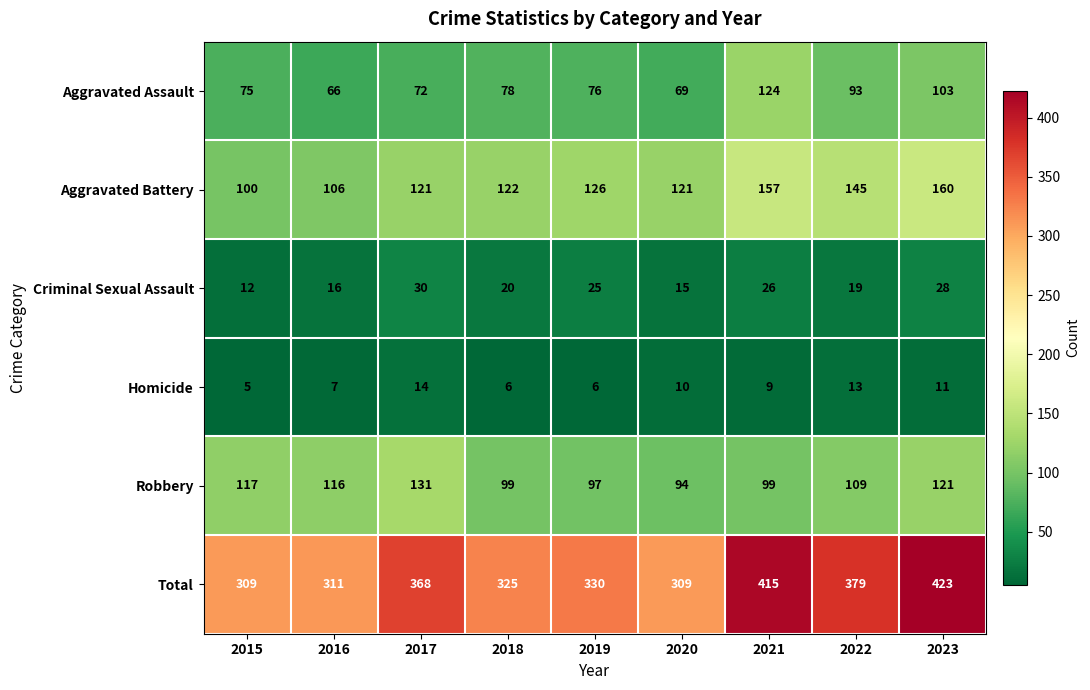

At which category is the sum across all series the highest?

2023